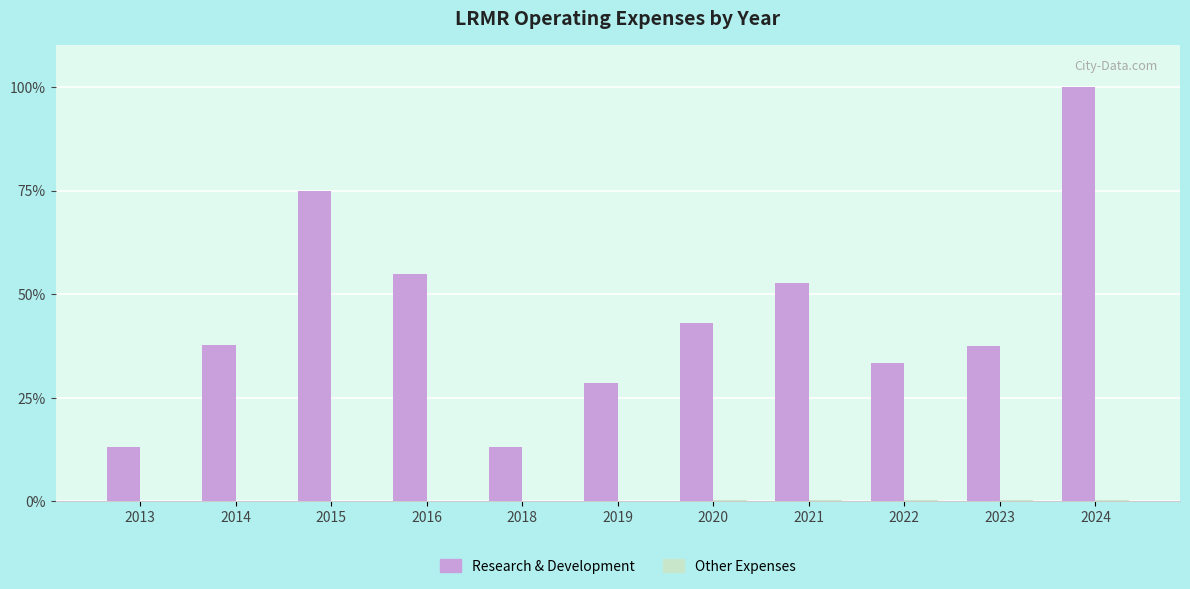

Does the chart contain stacked bars?

No